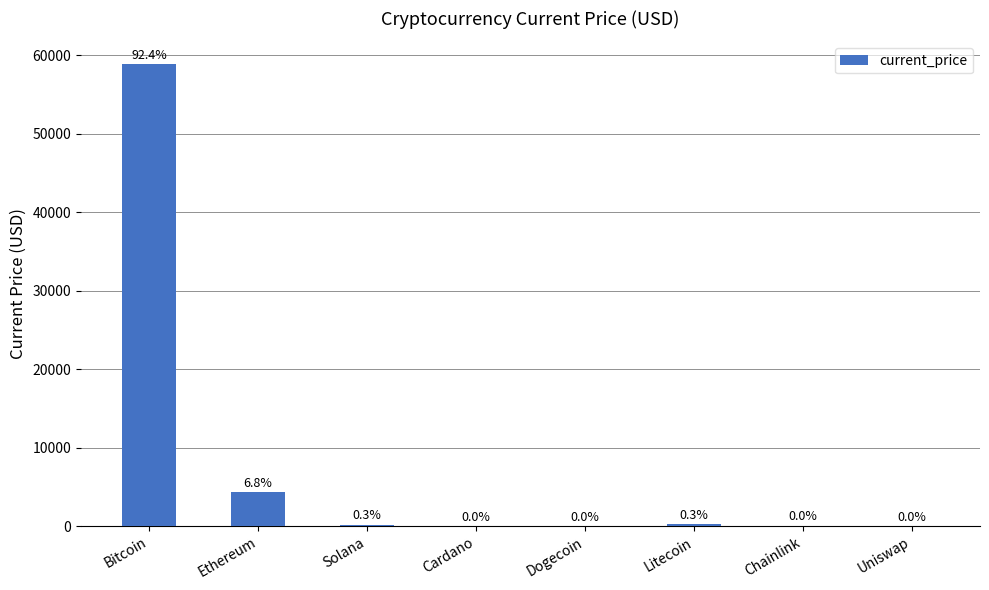

What position from the right is Litecoin?

3